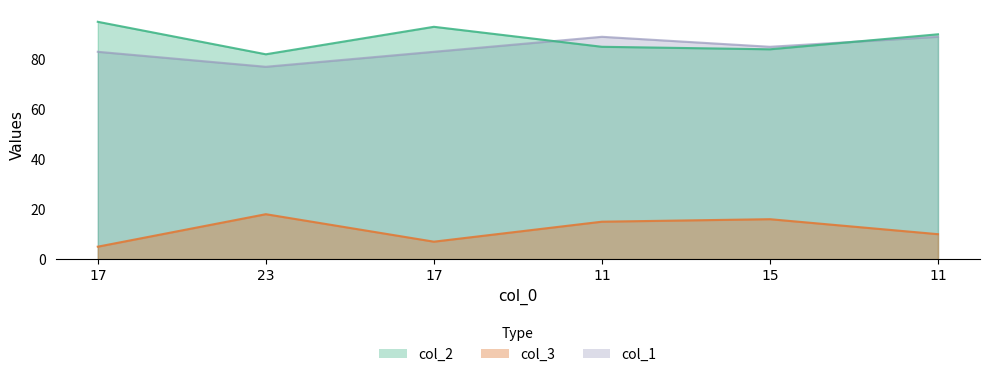

Does the chart have visible grid lines?

No